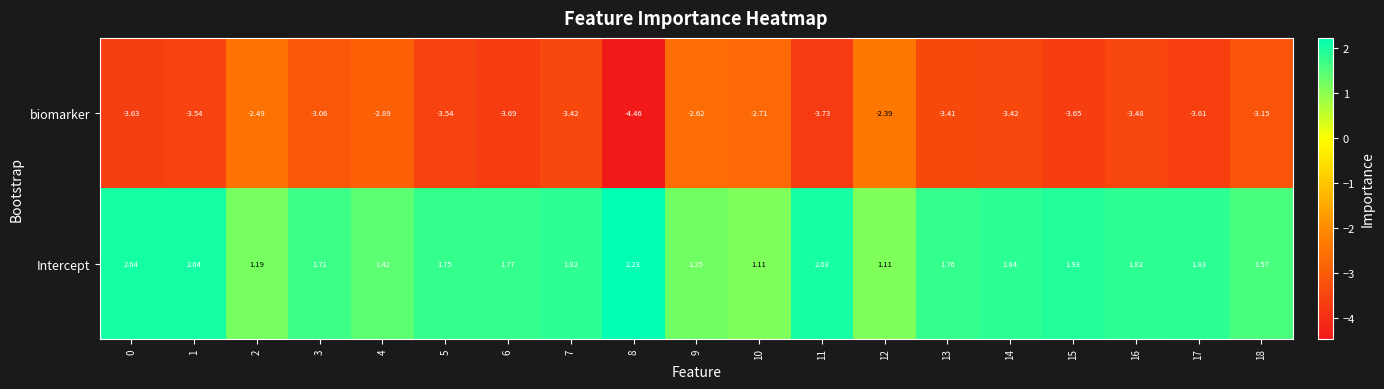

At 15, list the series in order from smallest to largest.

biomarker, Intercept